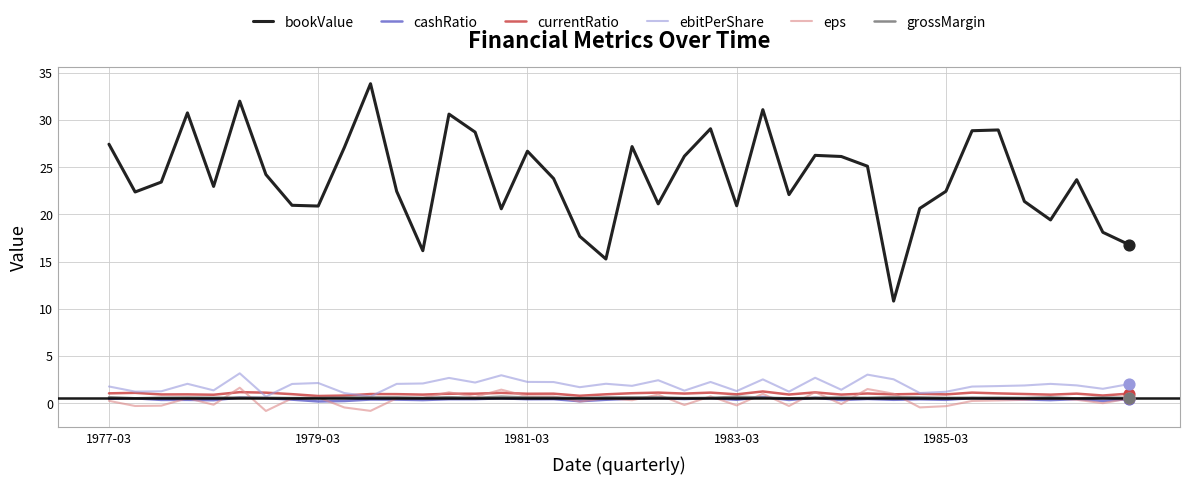

Which series has the largest total across all categories?

bookValue